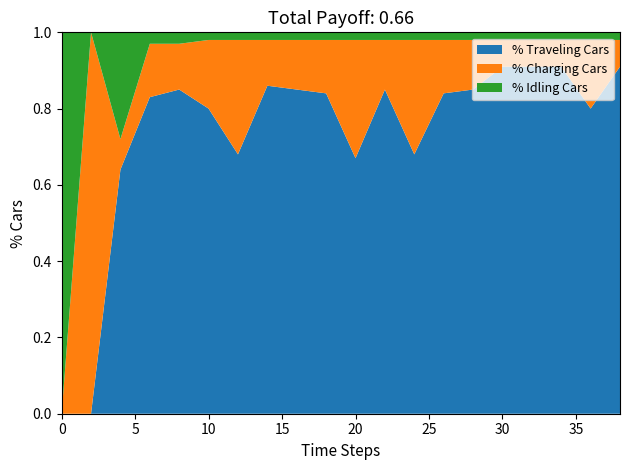

Reading left to right, list all the values displayed in this chart.

% Traveling Cars: 0=0.0	1=0.0	2=0.6	3=0.8	4=0.8	5=0.8	6=0.7	7=0.9	8=0.8	9=0.8	10=0.7	11=0.8	12=0.7	13=0.8	14=0.8	15=0.9	16=0.9	17=0.9	18=0.8	19=0.9
% Charging Cars: 0=0.0	1=1.0	2=0.1	3=0.1	4=0.1	5=0.2	6=0.3	7=0.1	8=0.1	9=0.1	10=0.3	11=0.1	12=0.3	13=0.1	14=0.1	15=0.1	16=0.1	17=0.1	18=0.2	19=0.1
% Idling Cars: 0=1.0	1=0.0	2=0.3	3=0.0	4=0.0	5=0.0	6=0.0	7=0.0	8=0.0	9=0.0	10=0.0	11=0.0	12=0.0	13=0.0	14=0.0	15=0.0	16=0.0	17=0.0	18=0.0	19=0.0